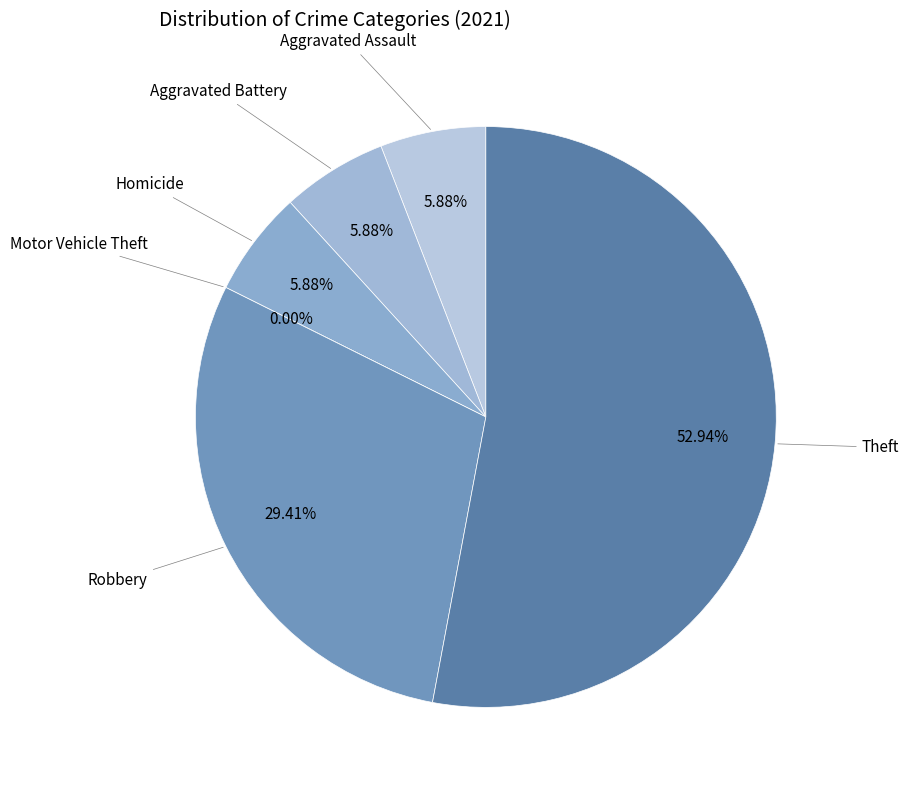

What is the largest slice in the pie chart?

Theft